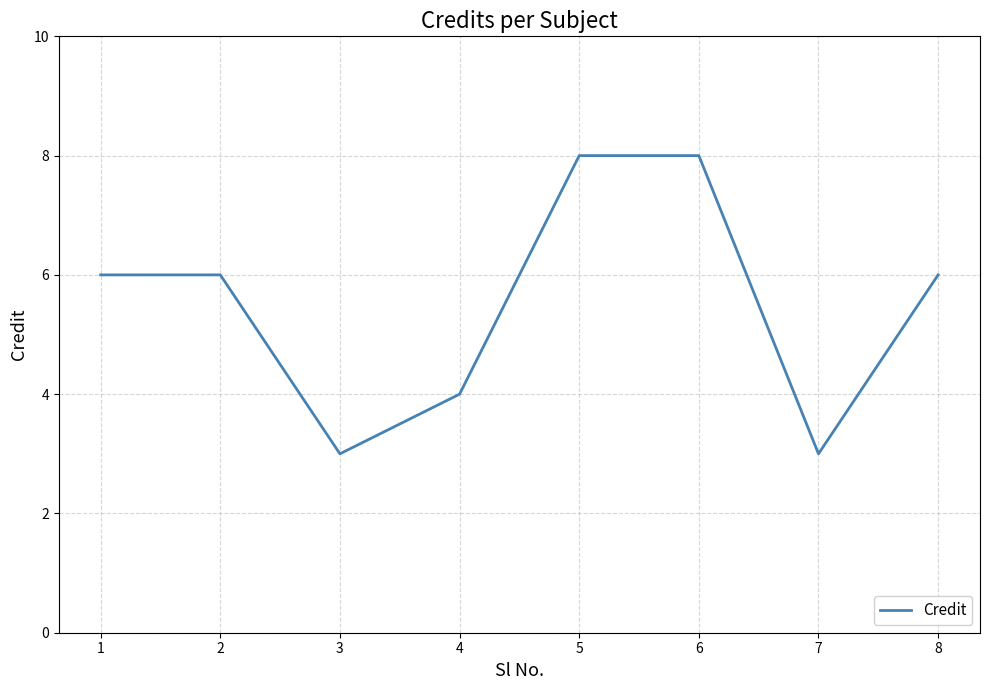

What is the difference between the values at 8 and 3?

3